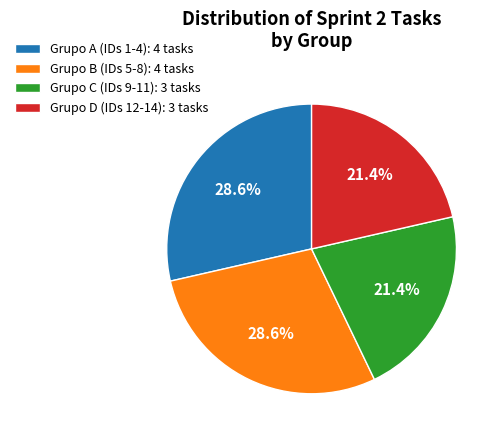

How many slices are in this pie chart?

4